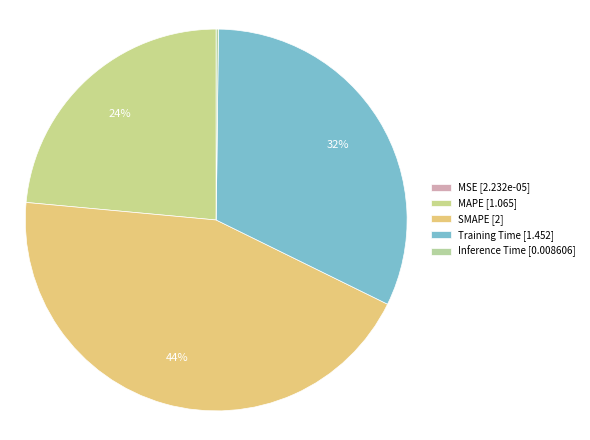

True or false: SMAPE accounts for 44% of the total.

True